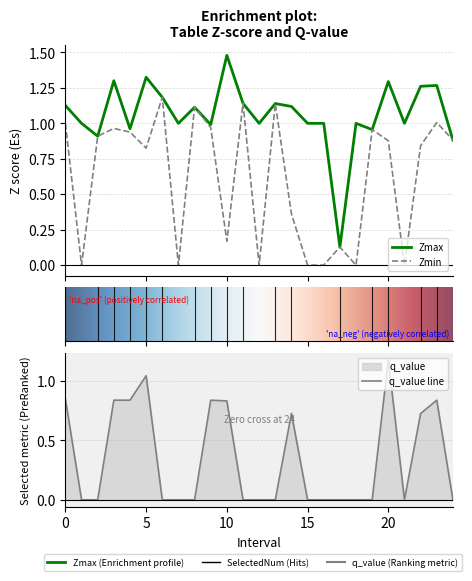

Reading right to left, list all the values displayed in this chart.

Zmax: 24=0.9	23=1.3	22=1.3	21=1.0	20=1.3	19=1.0	18=1.0	17=0.1	16=1.0	15=1.0	14=1.1	13=1.1	12=1.0	11=1.1	10=1.5	9=1.0	8=1.1	7=1.0	6=1.2	5=1.3	4=1.0	3=1.3	2=0.9	1=1.0	0=1.1
Zmin: 24=0.9	23=1.0	22=0.8	21=0.0	20=0.9	19=1.0	18=0.0	17=0.1	16=0.0	15=0.0	14=0.4	13=1.1	12=0.0	11=1.1	10=0.2	9=1.0	8=1.1	7=0.0	6=1.2	5=0.8	4=0.9	3=1.0	2=0.9	1=0.0	0=1.0
q_value: 24=0.0	23=0.8	22=0.7	21=0.0	20=1.2	19=0.0	18=0.0	17=0.0	16=0.0	15=0.0	14=0.7	13=0.0	12=0.0	11=0.0	10=0.8	9=0.8	8=0.0	7=0.0	6=0.0	5=1.0	4=0.8	3=0.8	2=0.0	1=0.0	0=0.8